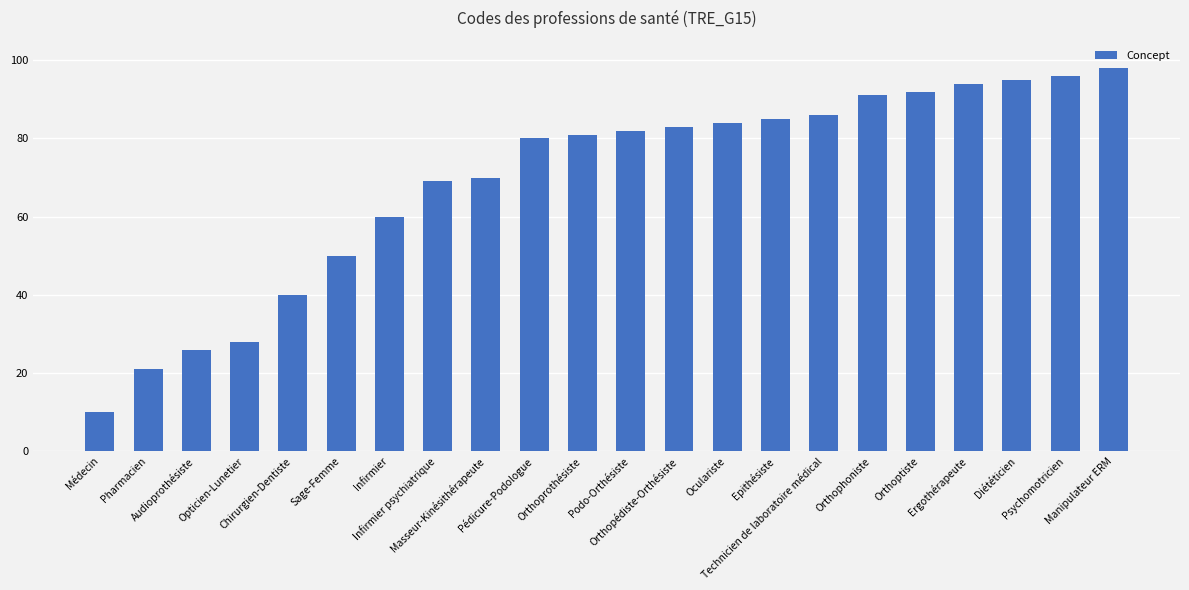

What is the label of the 8th bar from the right?

Epithésiste